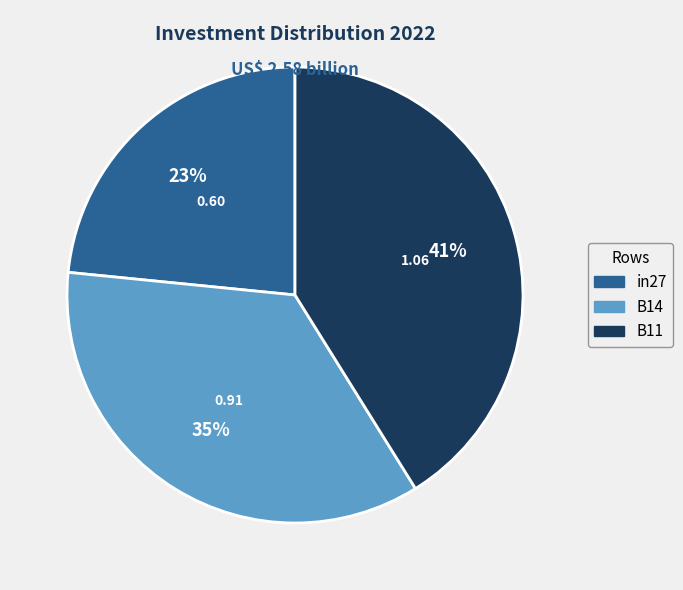

Does B14 represent more than half of the total?

No